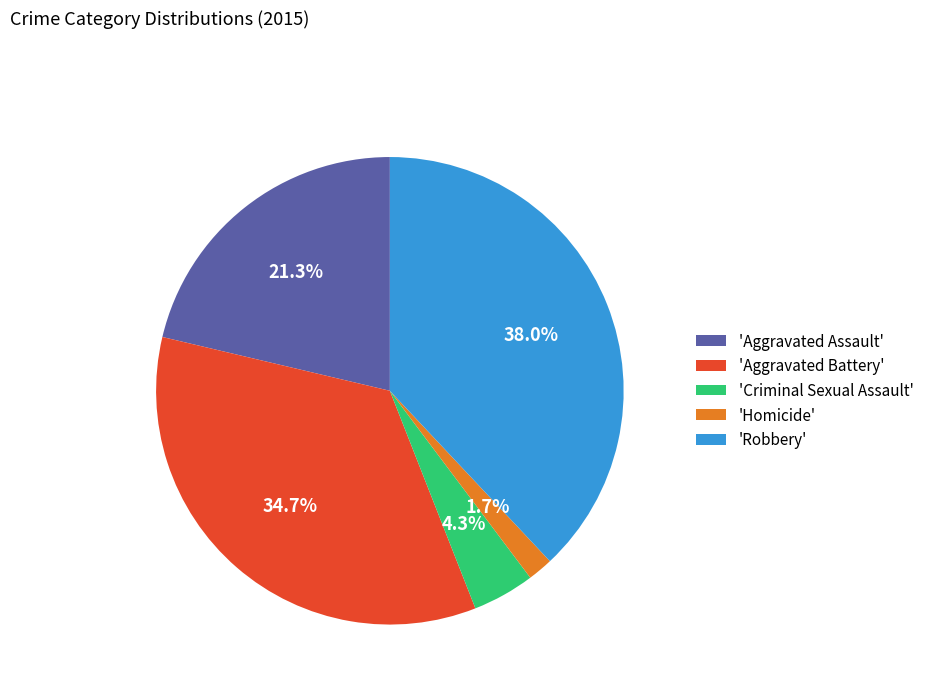

Rank the categories by value from highest to lowest.

'Robbery', 'Aggravated Battery', 'Aggravated Assault', 'Criminal Sexual Assault', 'Homicide'